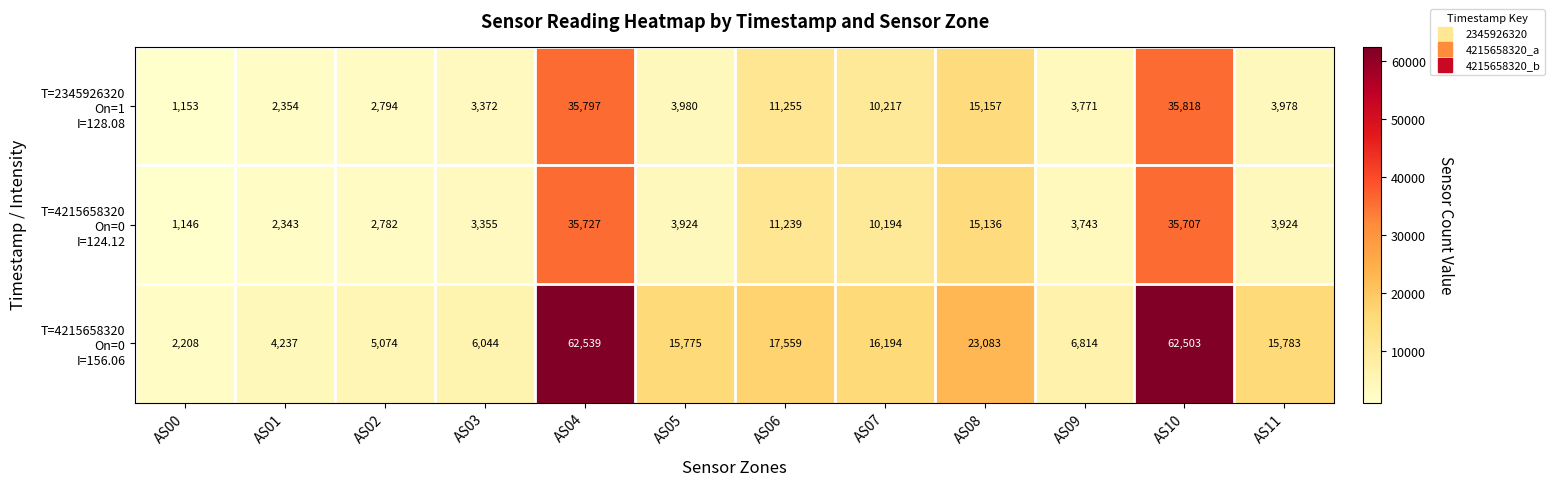

How many categories are shown in the chart?

12